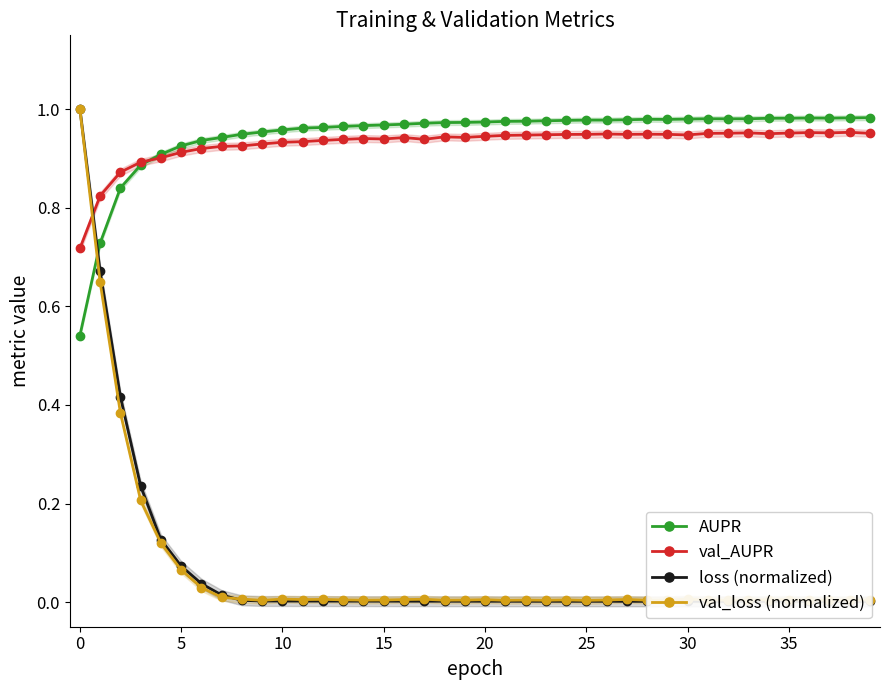

True or false: AUPR and val_loss (normalized) cross at least once.

True